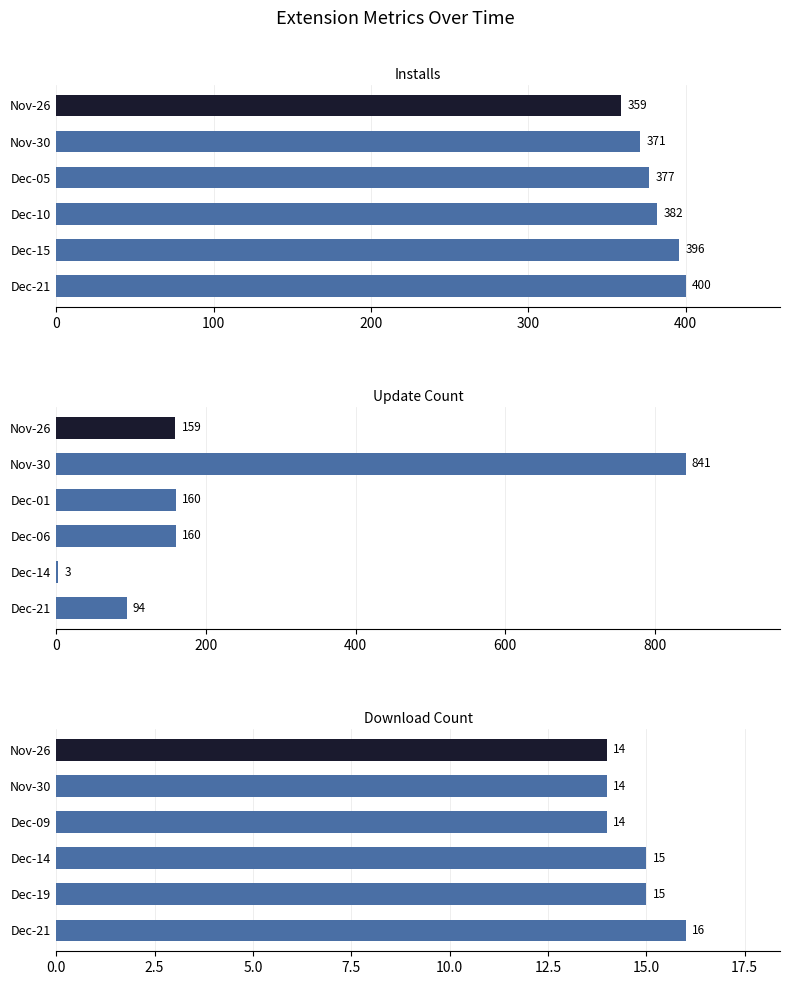

Are the bars horizontal?

Yes